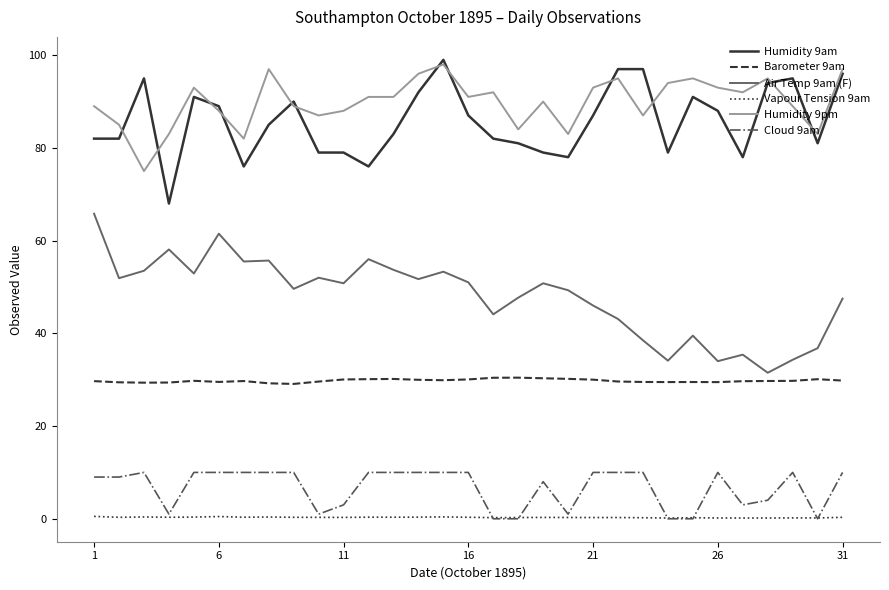

Is this an area chart (filled region under the line)?

No